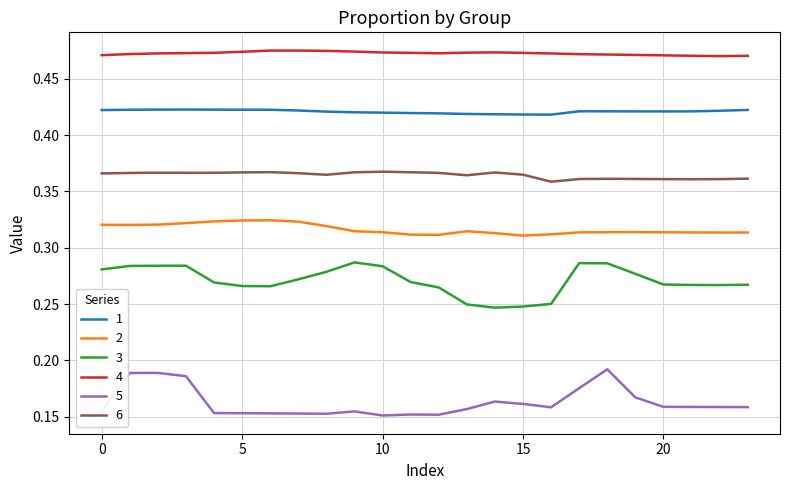

True or false: 1 and 2 intersect in this chart.

False